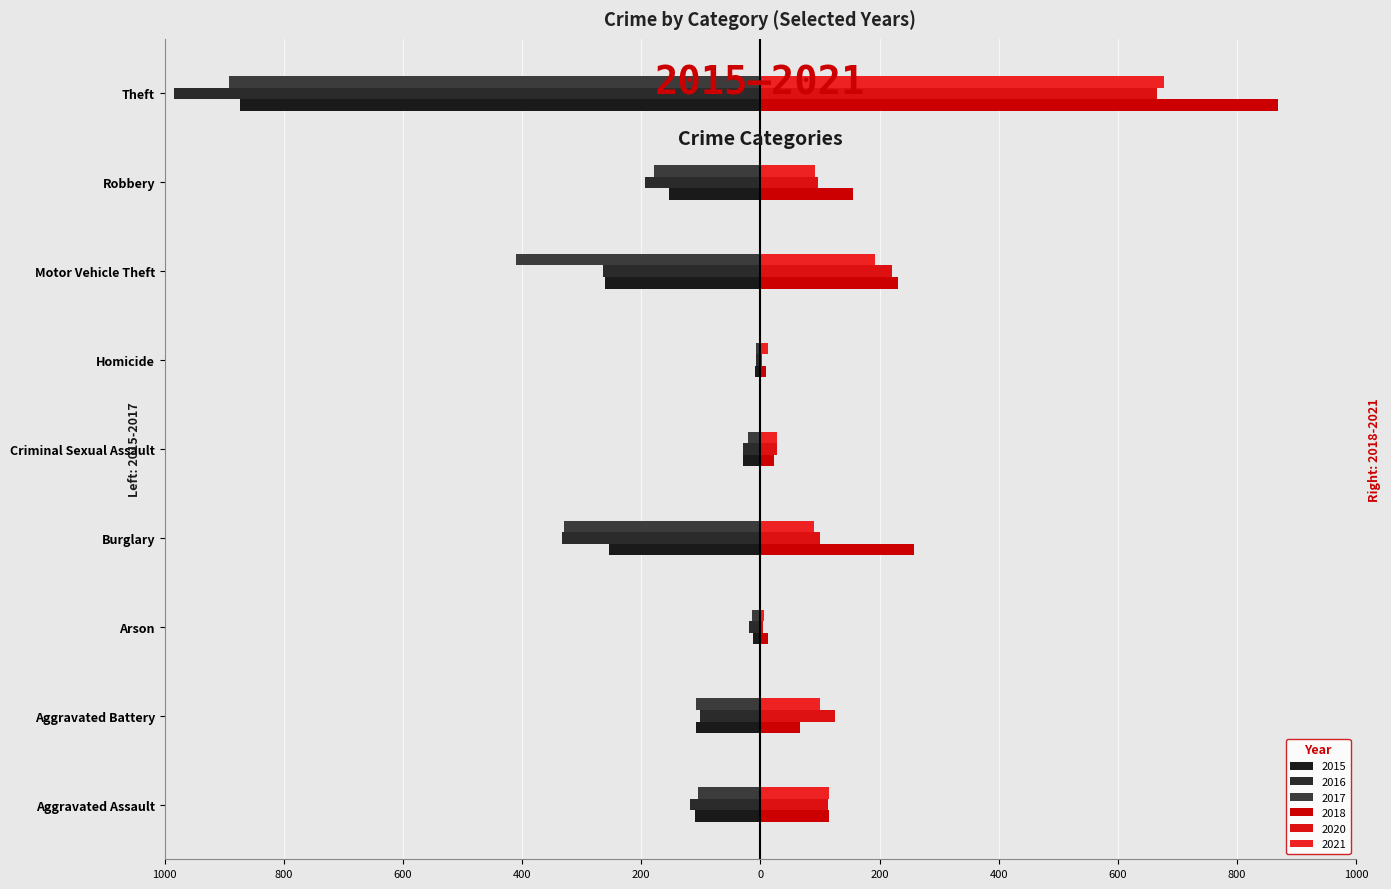

What position from the left is Burglary?

4